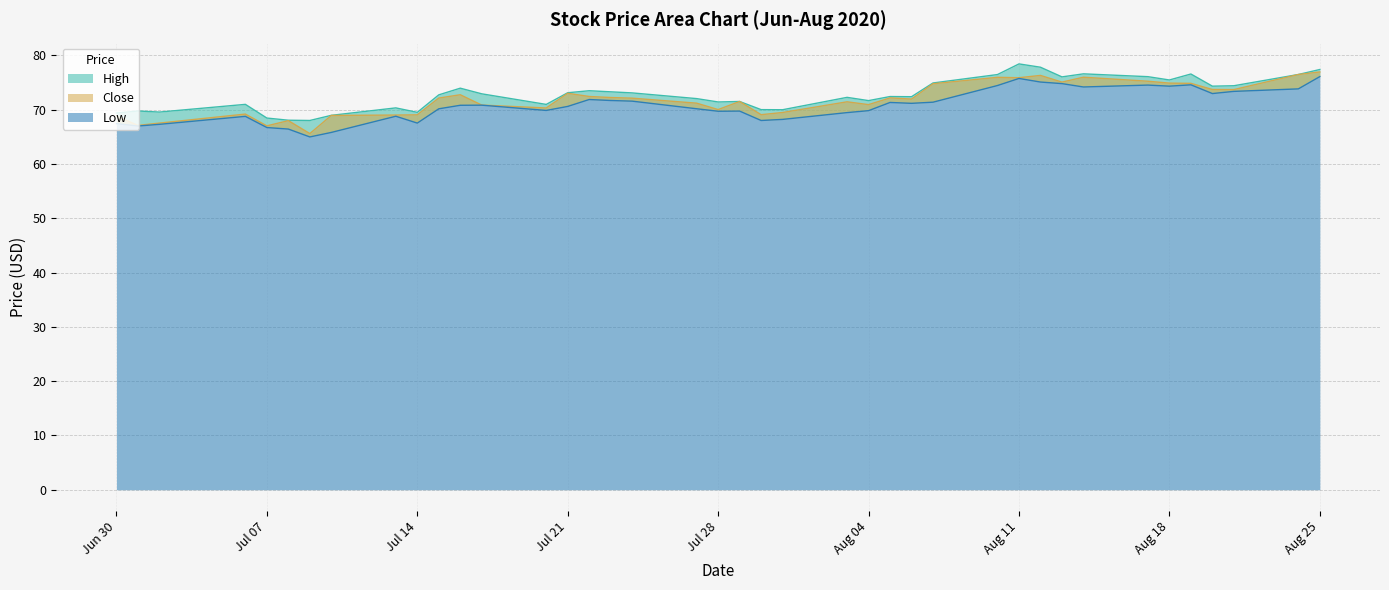

What is the difference between the second highest and minimum values in the Low series?

10.8